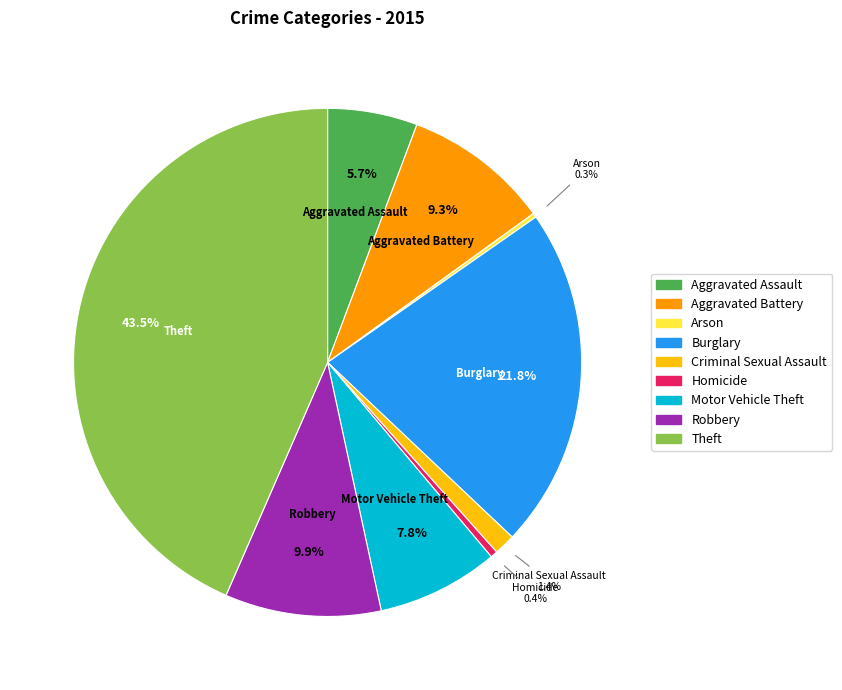

Combined, what portion of the pie is Burglary and Homicide?

22.2%